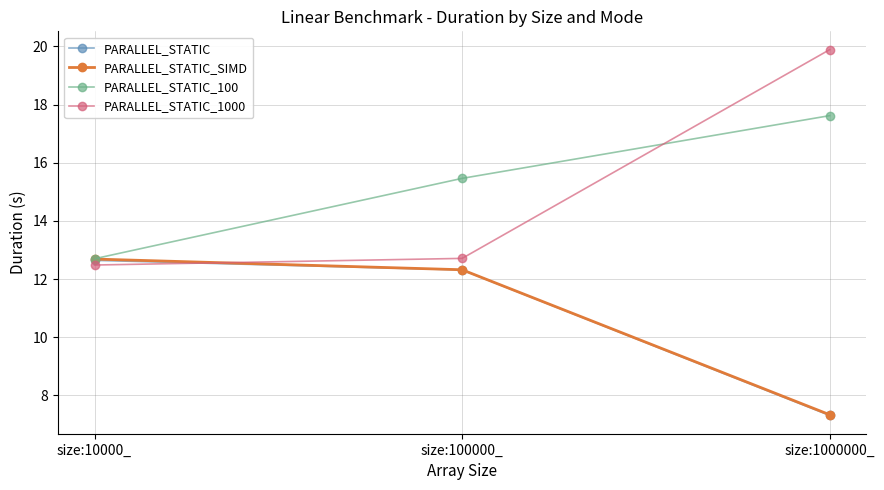

Does the chart display data point markers on the line(s)?

Yes